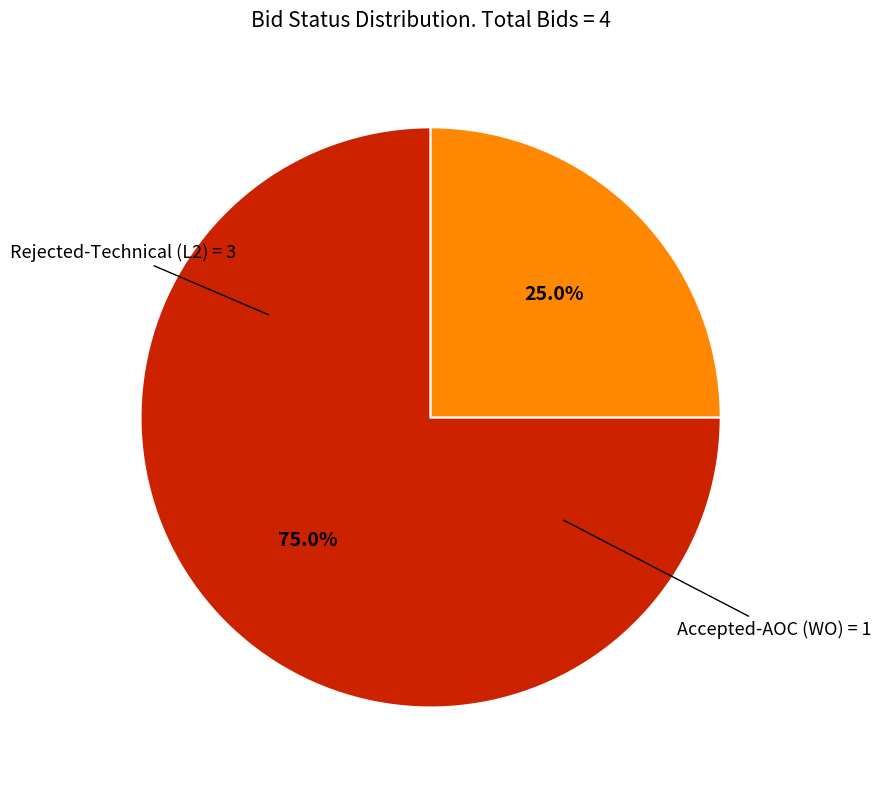

Does any single category account for the majority?

Yes